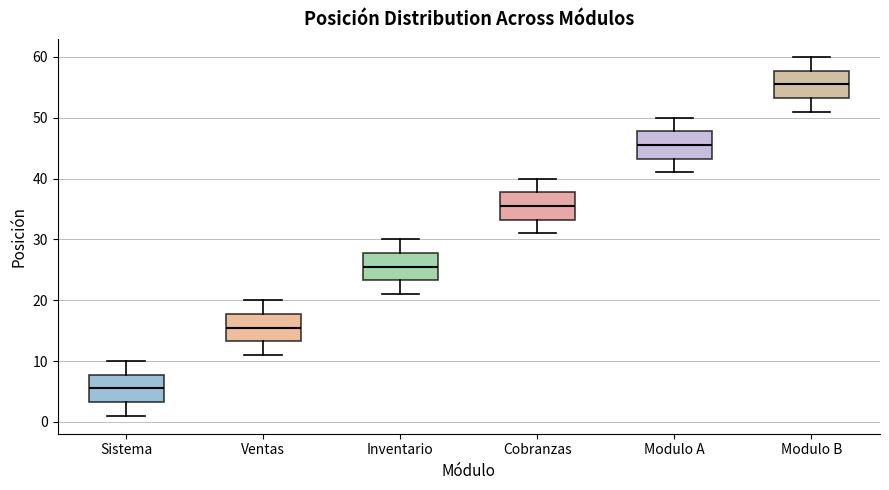

Which box's median line is the lowest?

Sistema